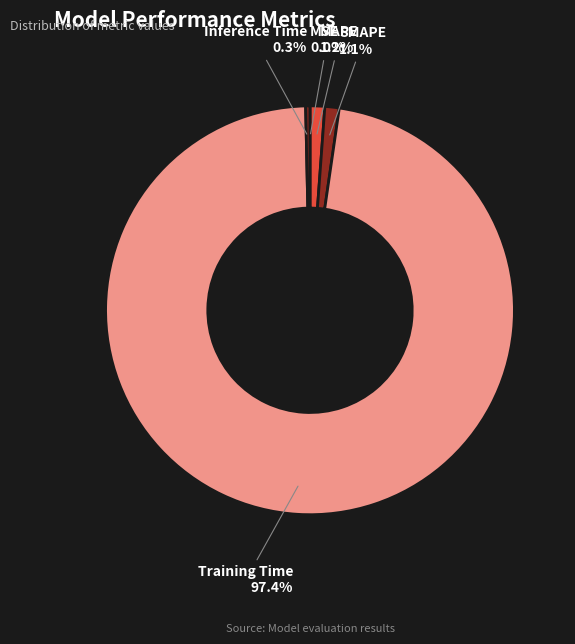

Does Training Time represent more than half of the total?

Yes